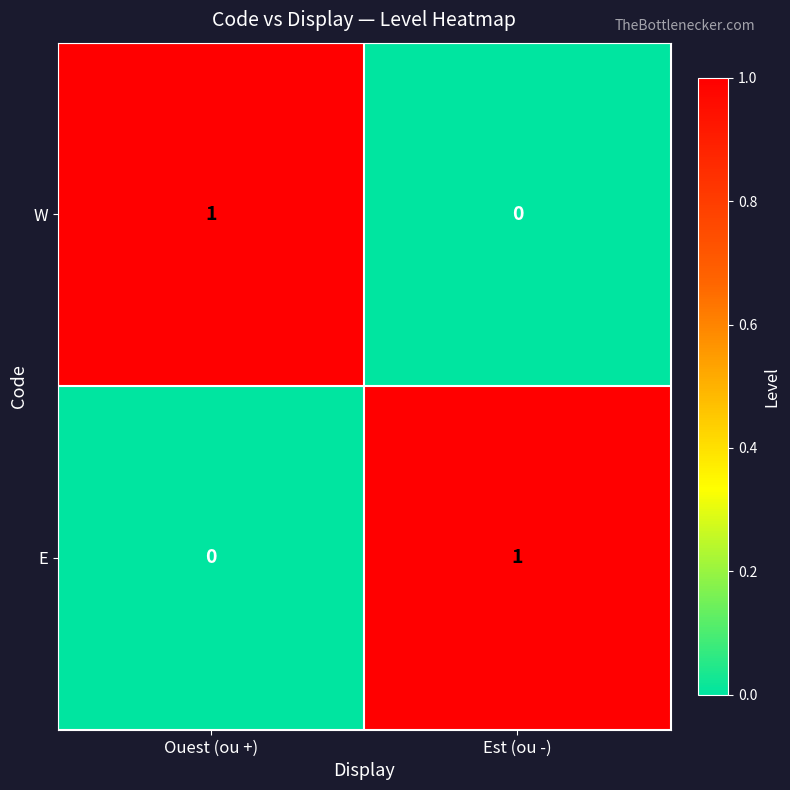

How many positive values does the W series have?

1